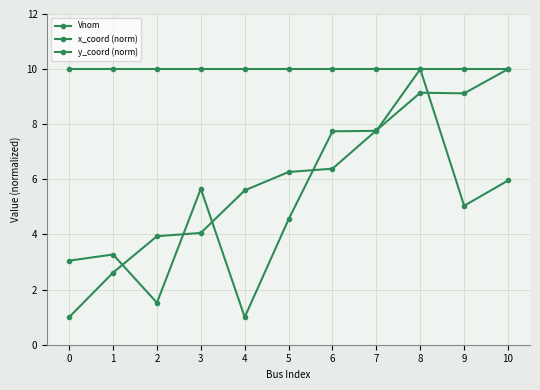

Does the chart have visible grid lines?

Yes